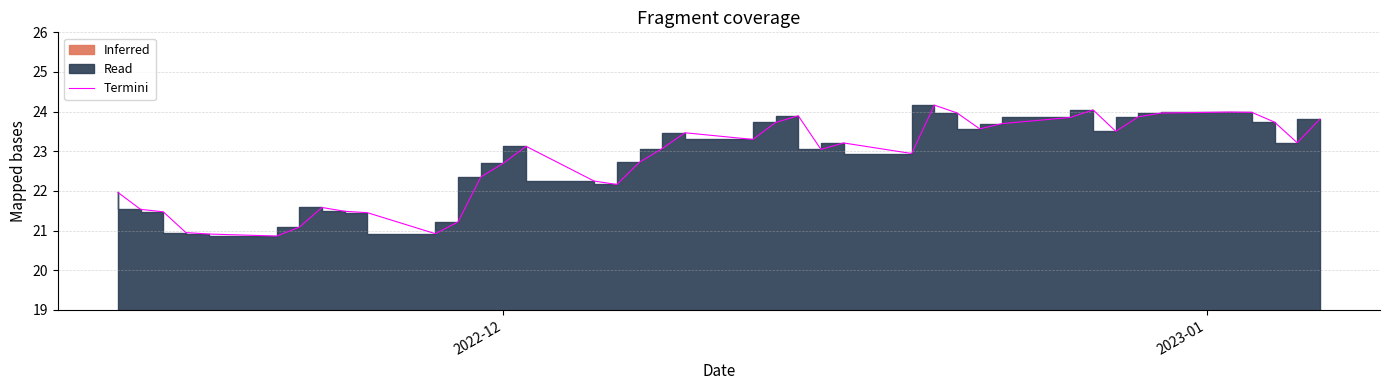

Reading right to left, what are all the values shown in this chart?

23.8	23.2	23.7	24.0	24.0	24.0	23.9	23.5	24.0	23.9	23.7	23.6	24.0	24.2	22.9	23.2	23.0	23.9	23.7	23.3	23.5	23.1	22.7	22.2	22.2	23.1	22.7	22.4	21.2	20.9	21.5	21.5	21.6	21.1	20.9	20.9	21.0	21.5	21.5	22.0